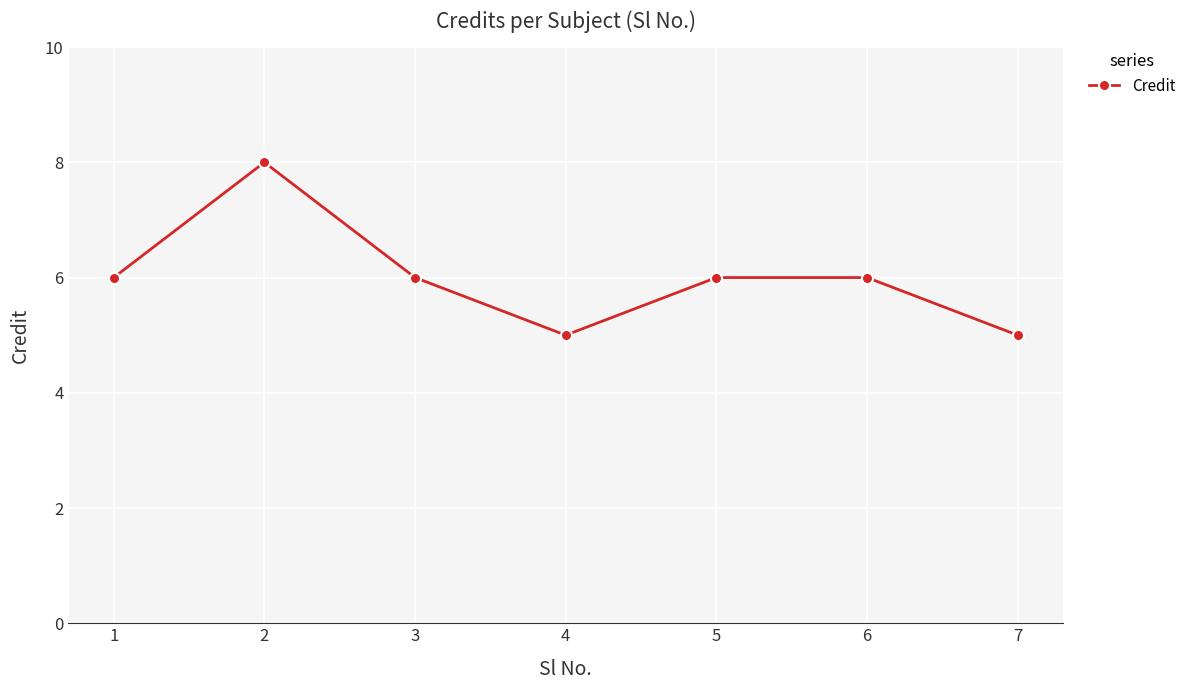

How many values are between 5 and 6?

6